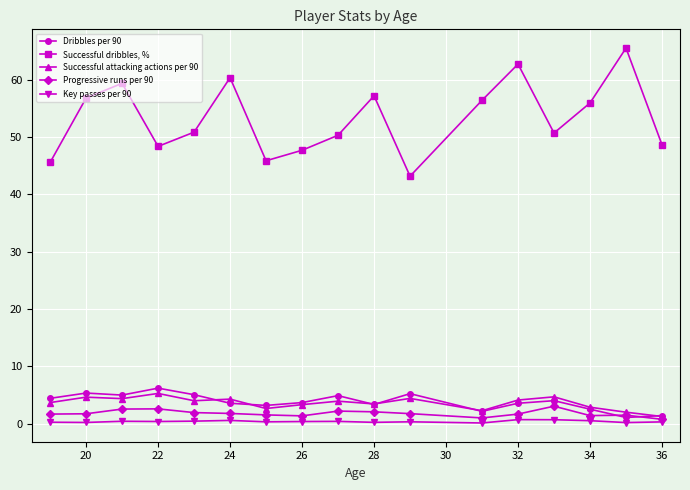

Which series has the largest total across all categories?

Successful dribbles, %